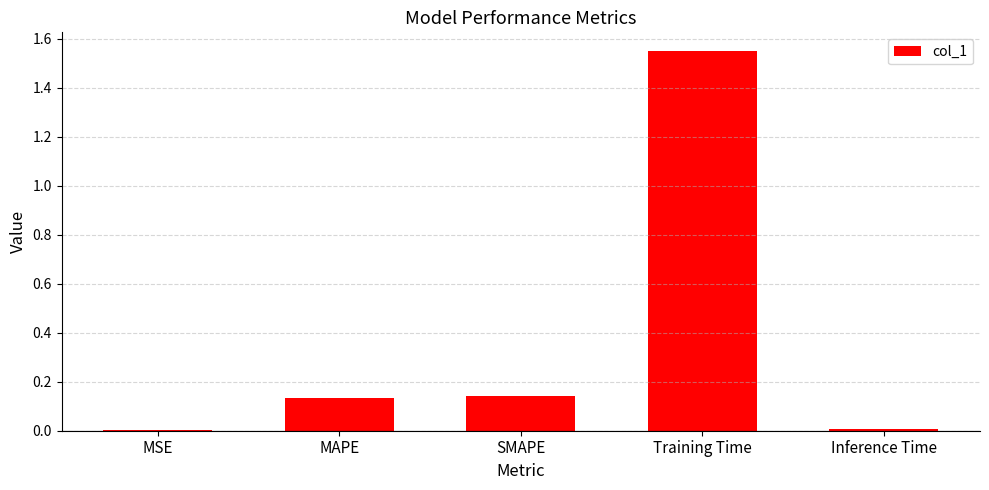

True or false: the data shows 0.0 at MSE.

True